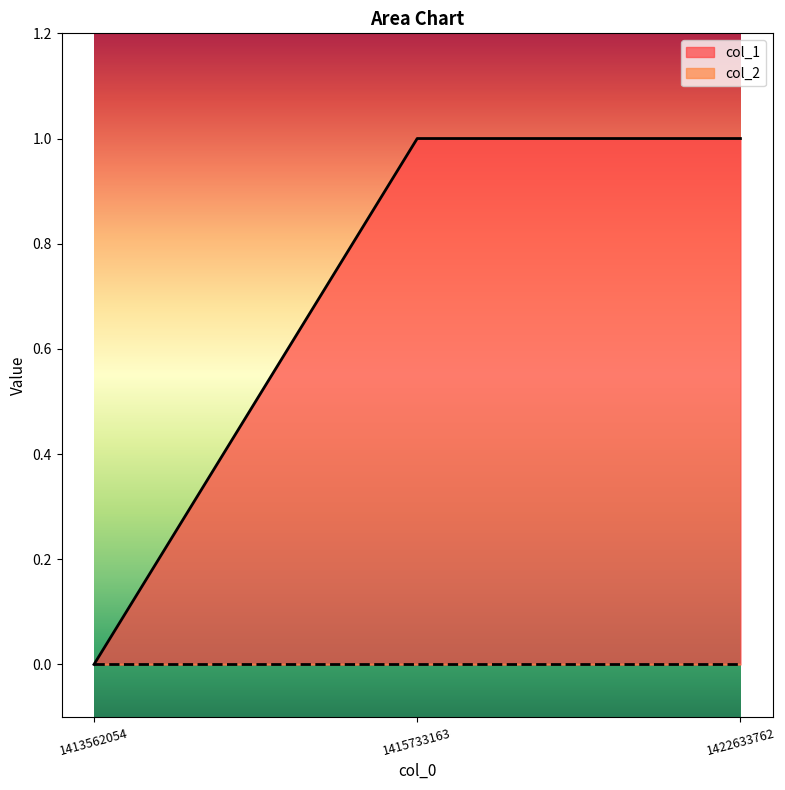

Rank the categories by value from lowest to highest.

1413562054, 1415733163, 1422633762